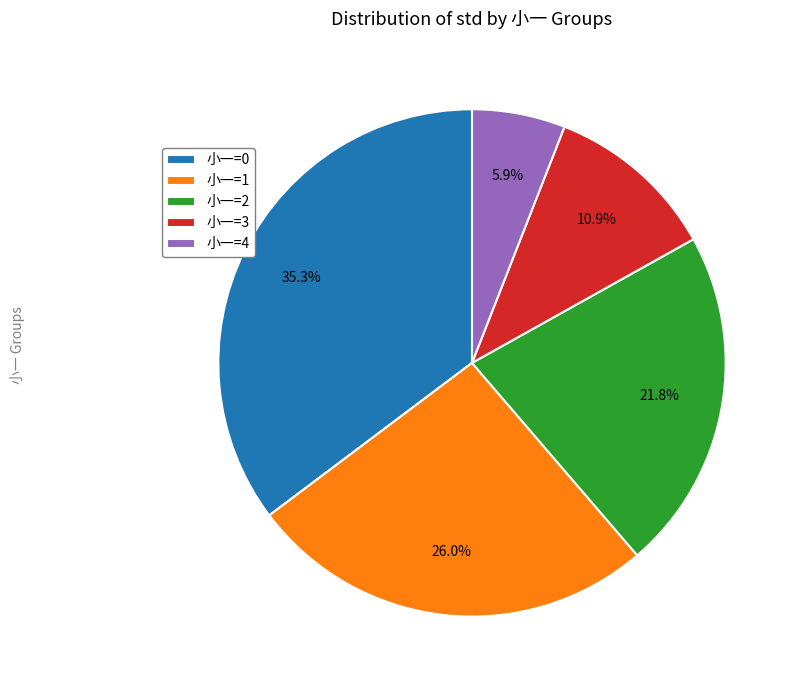

Count the number of slices in the pie.

5